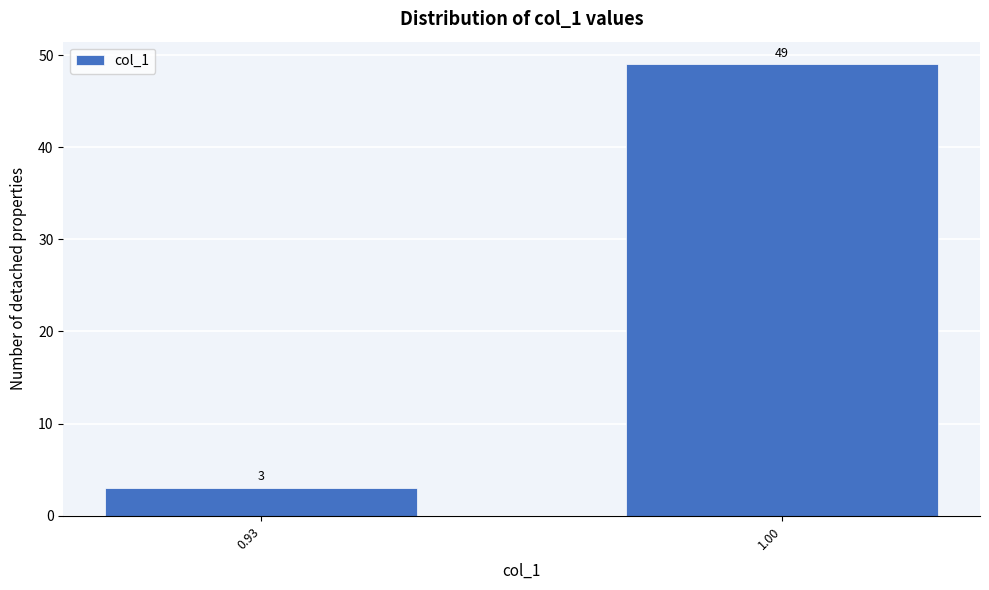

Reading left to right, extract all data points from this chart.

0.93=3	1.00=49